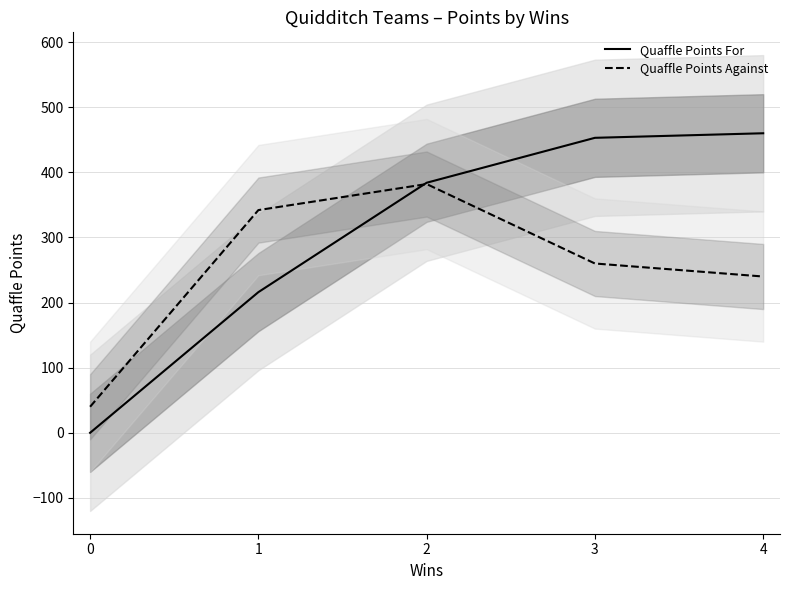

Where is Quaffle Points For nearest to the value 230?

1